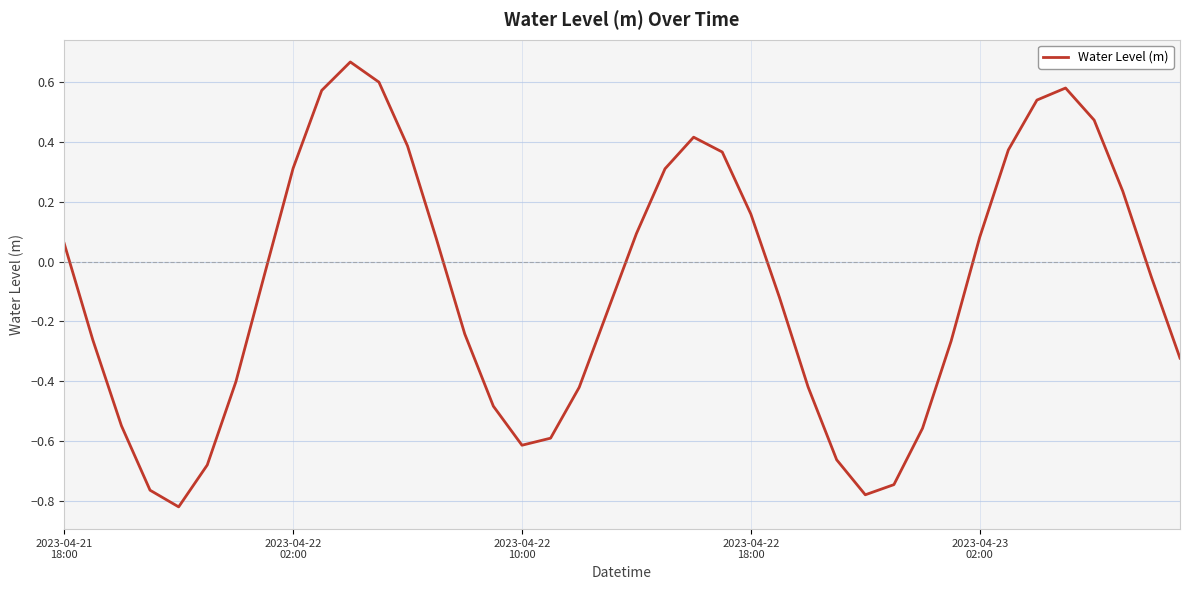

What is the difference between the maximum and minimum values?

1.5